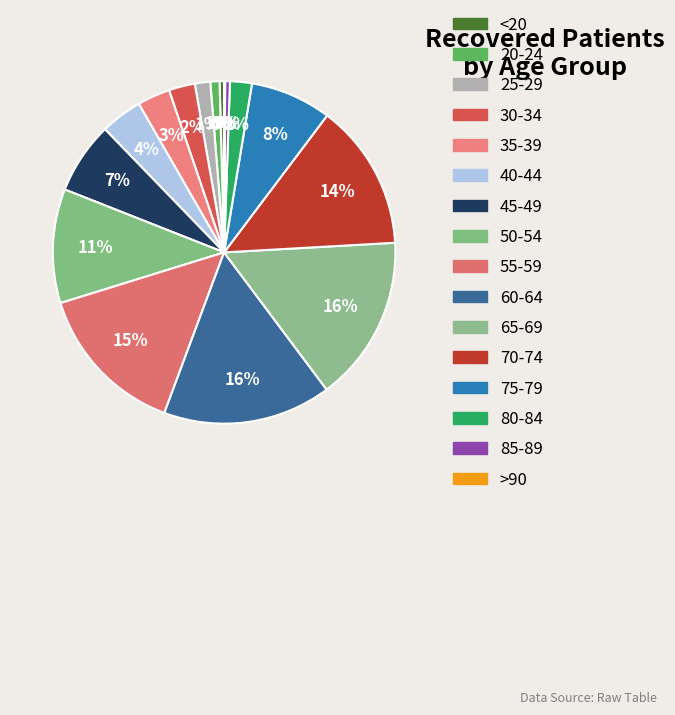

What percentage is the 60-64 slice, to the nearest percent?

16%